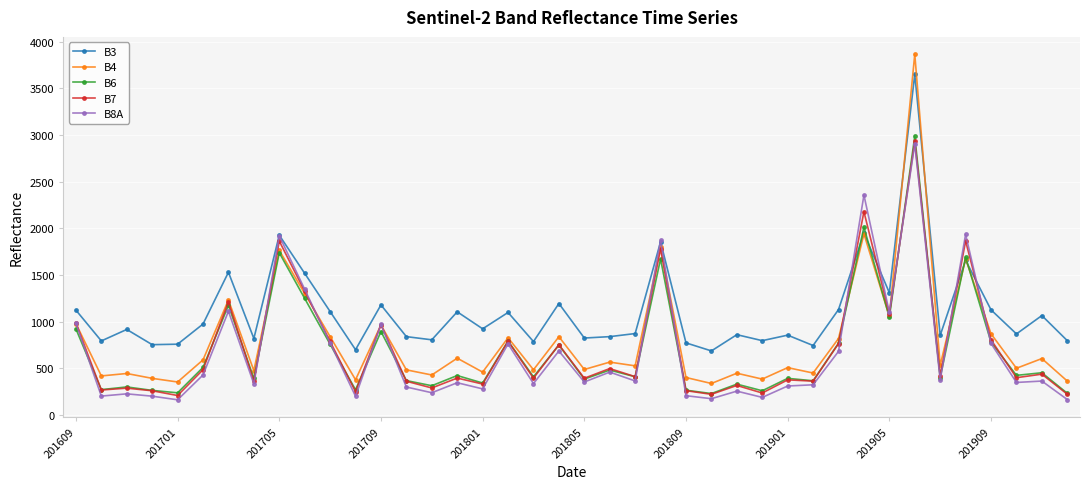

What is the value of the B7 point at the 40th from the left?

221